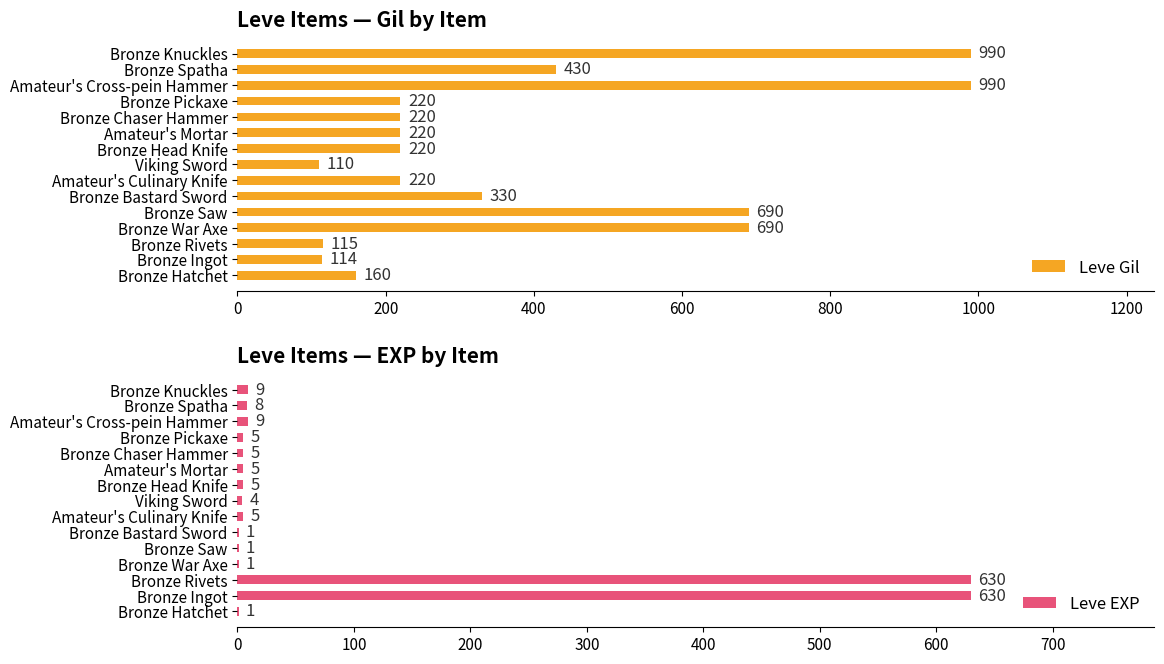

Where is Leve Gil nearest to the value 550?

Bronze Spatha